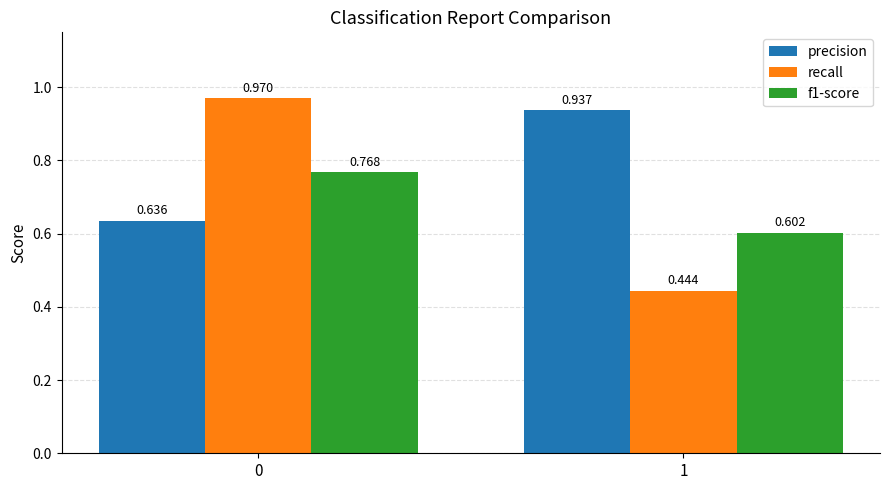

Which series changed the most between 0 and 1?

recall